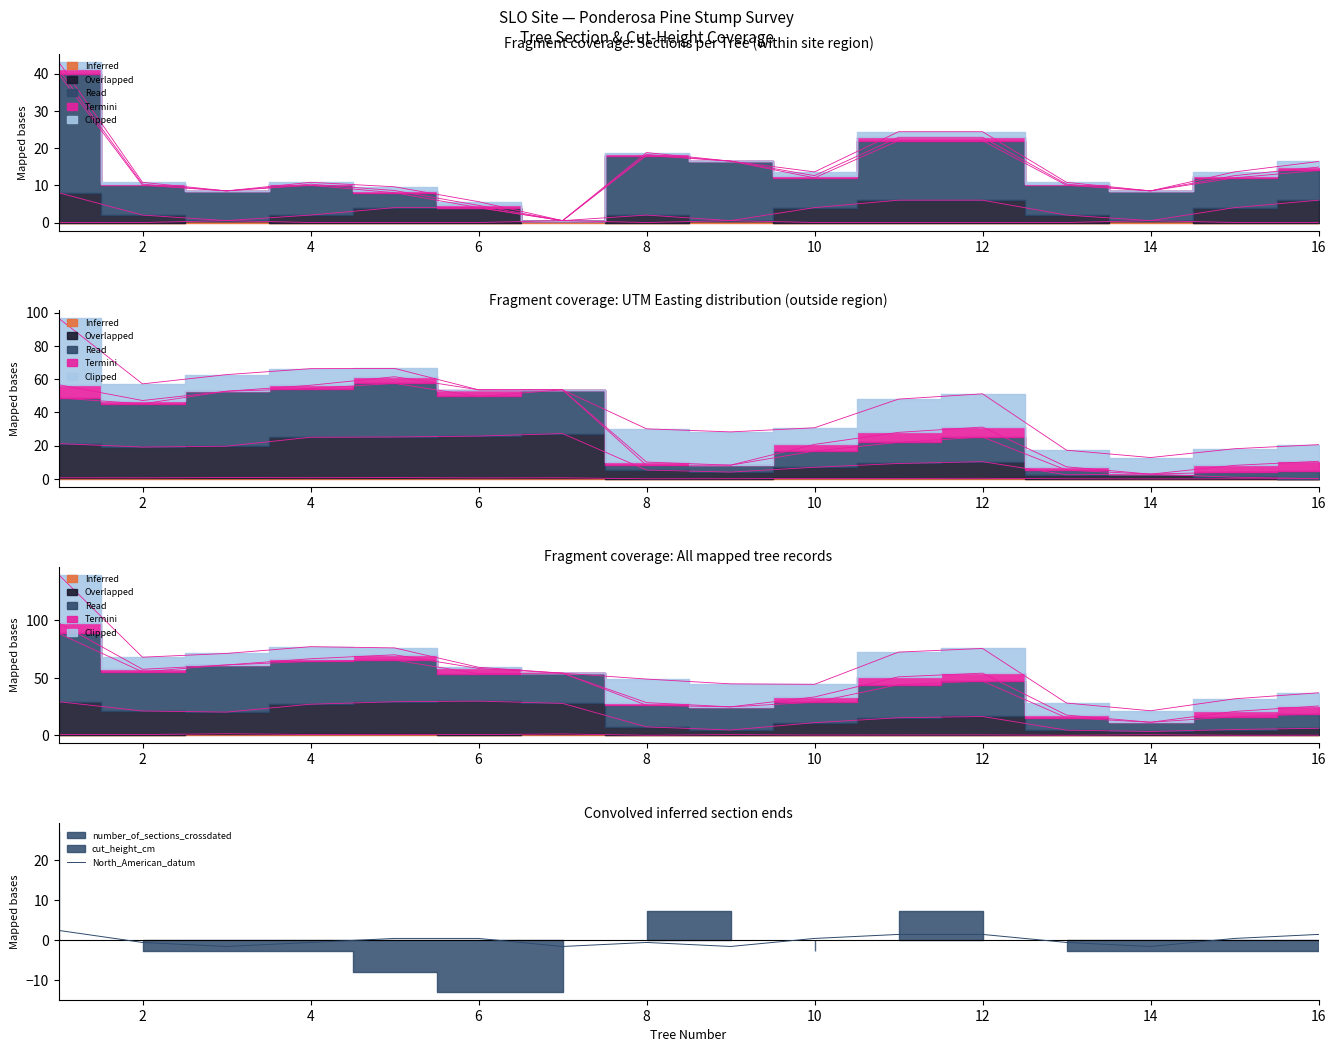

What is the highest value of the North_American_datum series?

2.4